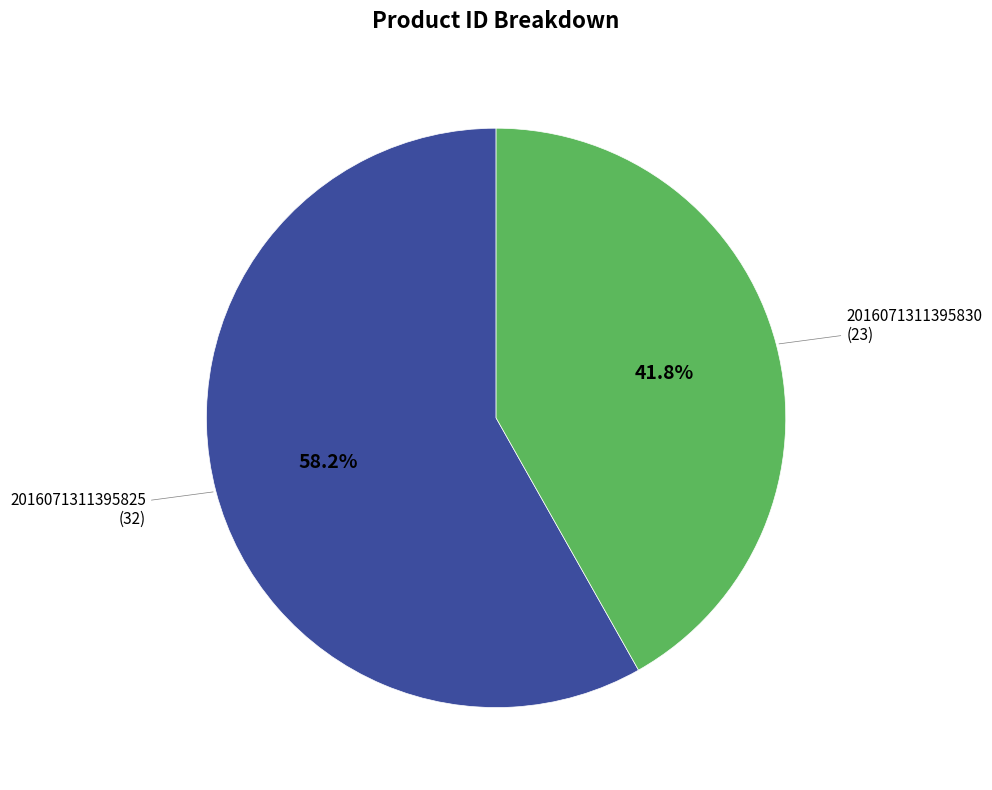

Is there a majority slice in this chart?

Yes